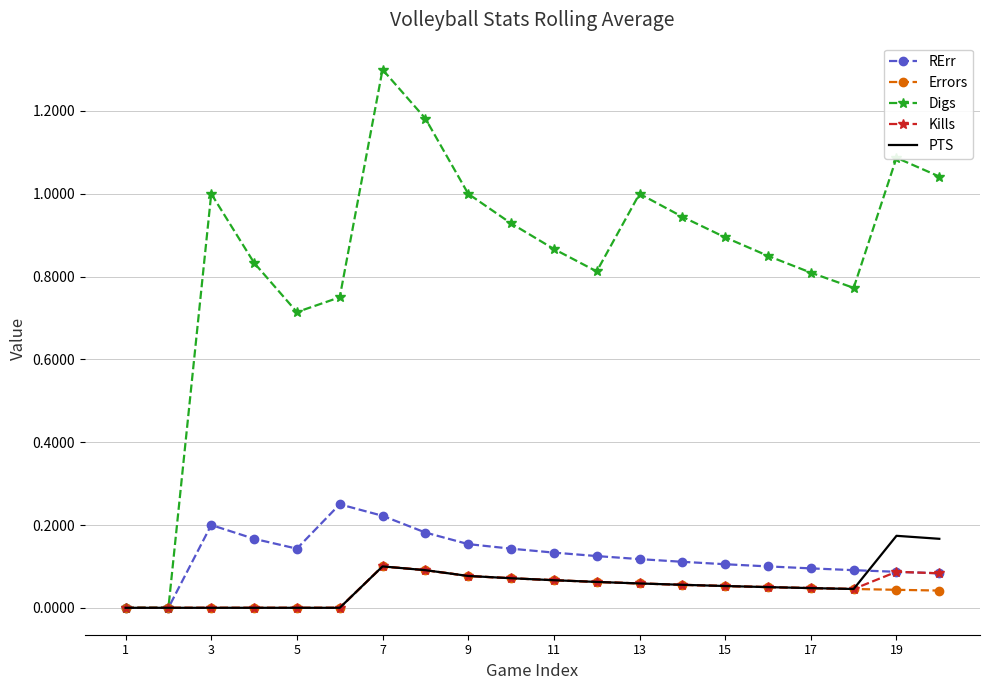

Which series has the largest range (max minus min)?

Digs